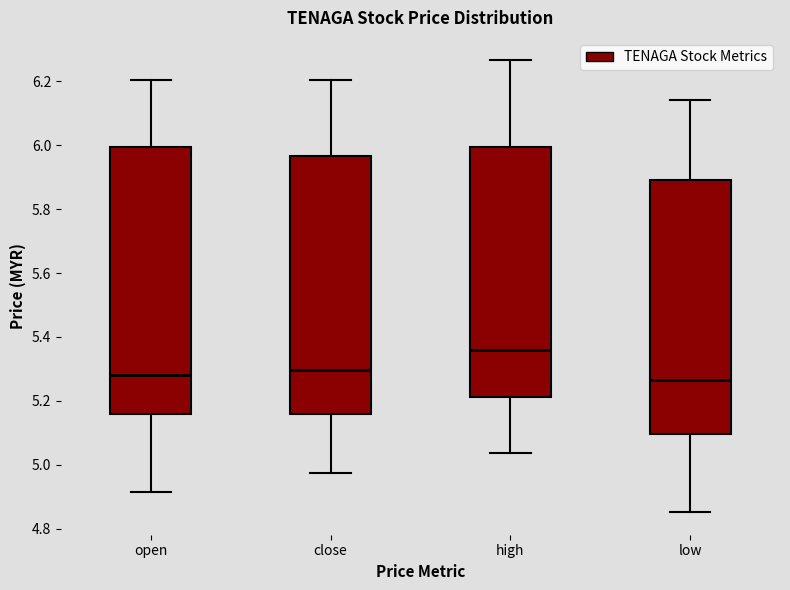

Reading left to right, transcribe this box plot: for each box, give where its median line is, the range the box spans, and where its two whiskers end, as read against the y-axis. The values are not printed on the chart, so give them approximately, as read against the axis.

open: median 5.28, box 5.16 to 6.00, whiskers 4.92 to 6.20
close: median 5.30, box 5.16 to 5.96, whiskers 4.98 to 6.20
high: median 5.36, box 5.22 to 6.00, whiskers 5.04 to 6.26
low: median 5.26, box 5.10 to 5.90, whiskers 4.86 to 6.14